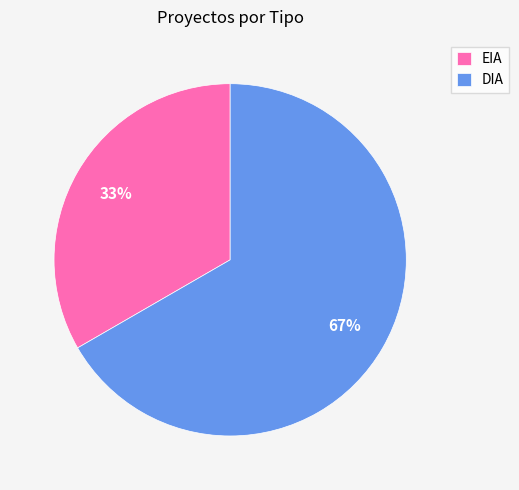

How many slices are in this pie chart?

2